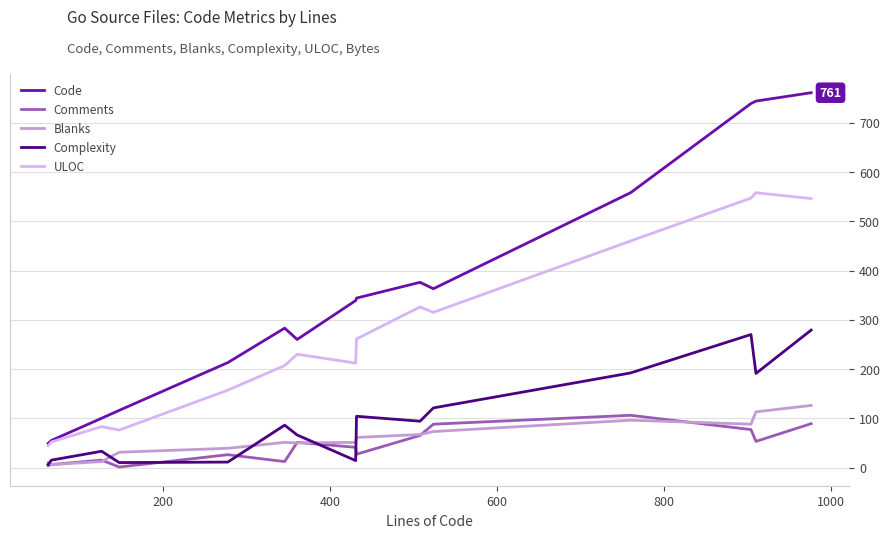

What is the highest value of the Complexity series?

279